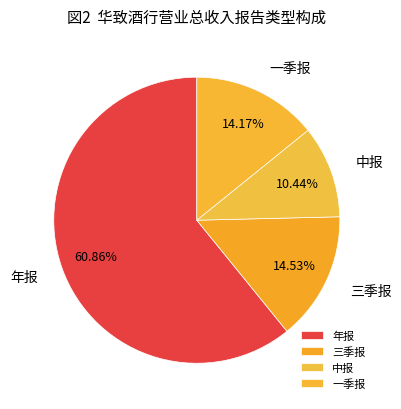

Which has a higher value, 一季报 or 年报?

年报